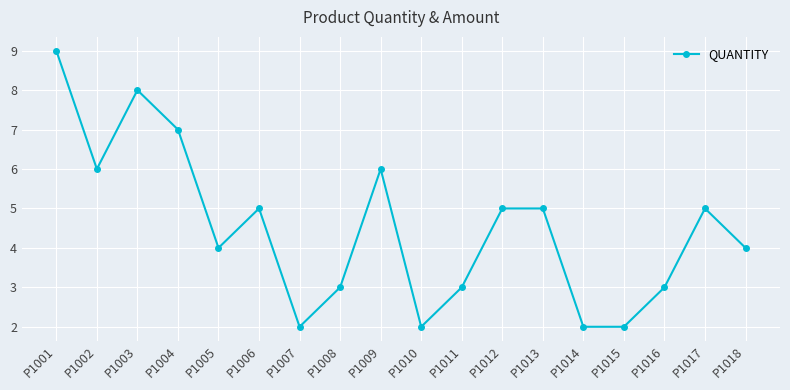

The value at P1007 is 2. True or false?

True